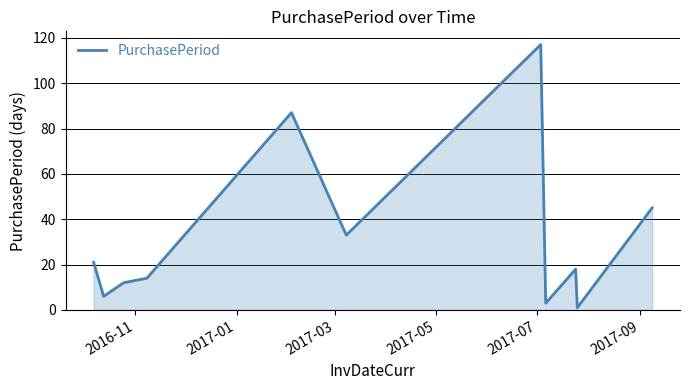

What is the maximum value shown in the chart?

117